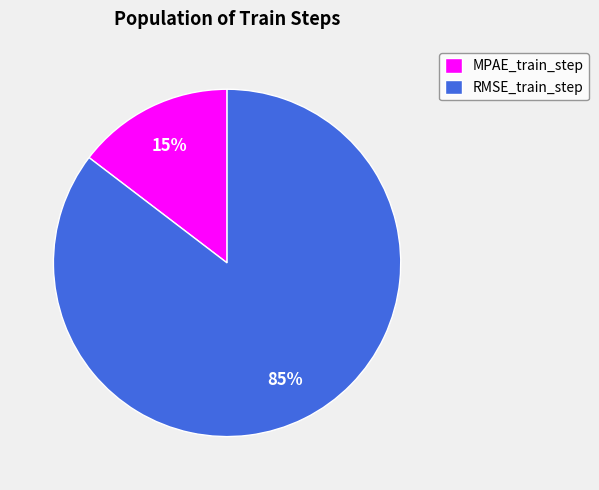

The RMSE_train_step slice represents 78% of the pie. True or false?

False